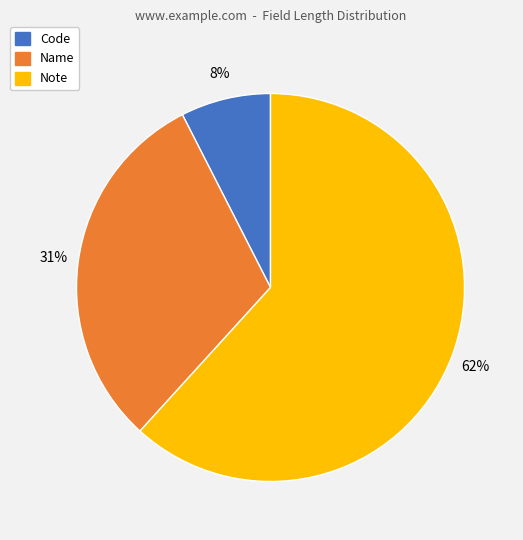

Rank the categories by value from highest to lowest.

Note, Name, Code